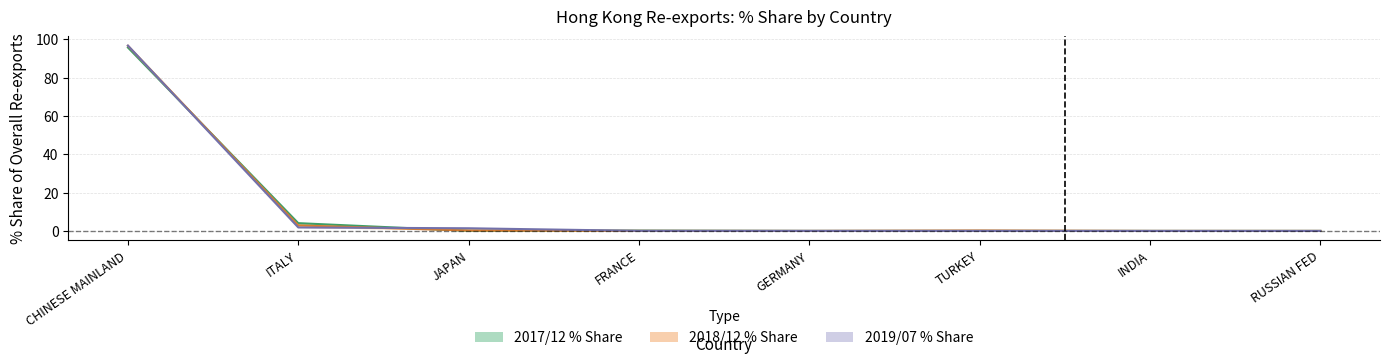

Which category has the highest value in the 2018/12 % Share series?

CHINESE MAINLAND